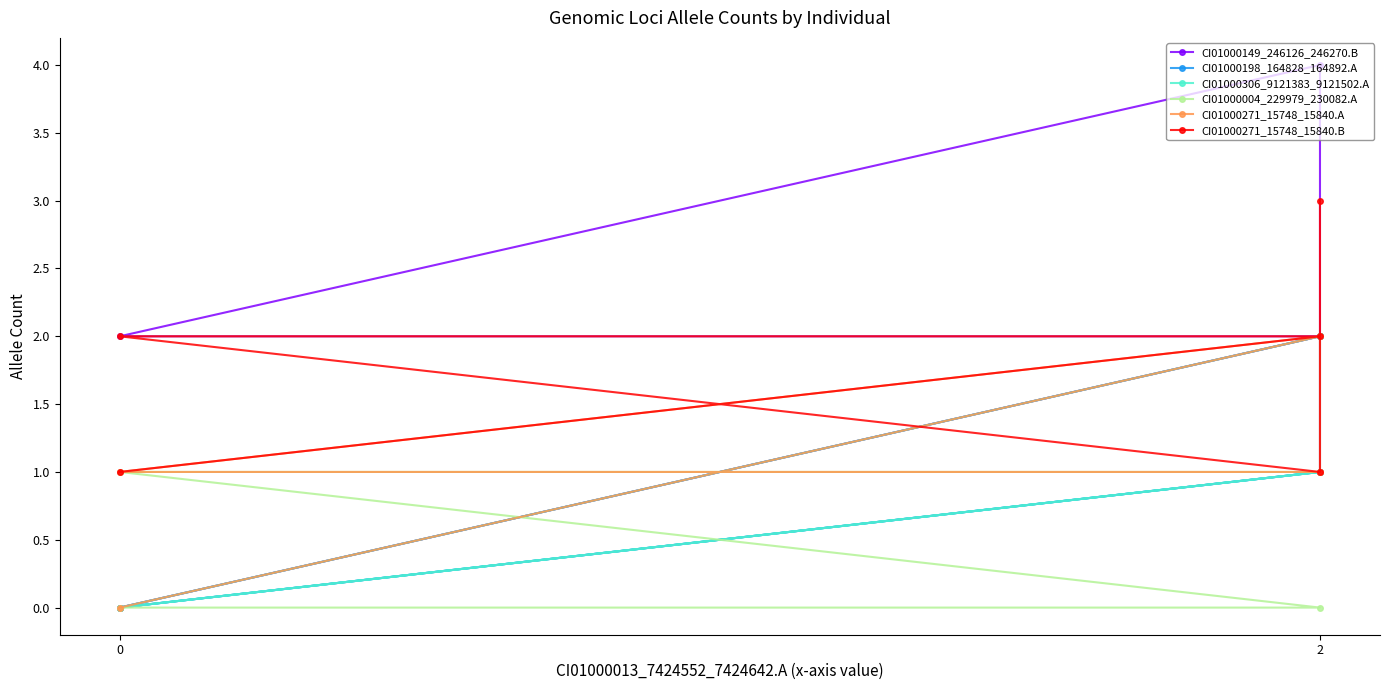

How many interior local peaks does the CI01000198_164828_164892.A series have?

1